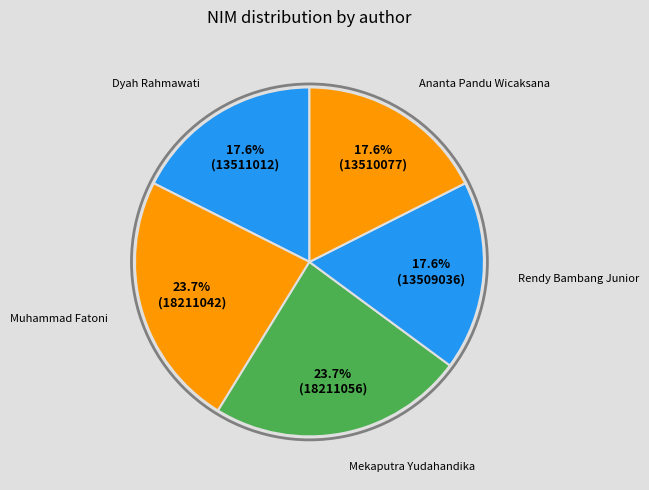

How many segments does this pie chart have?

5